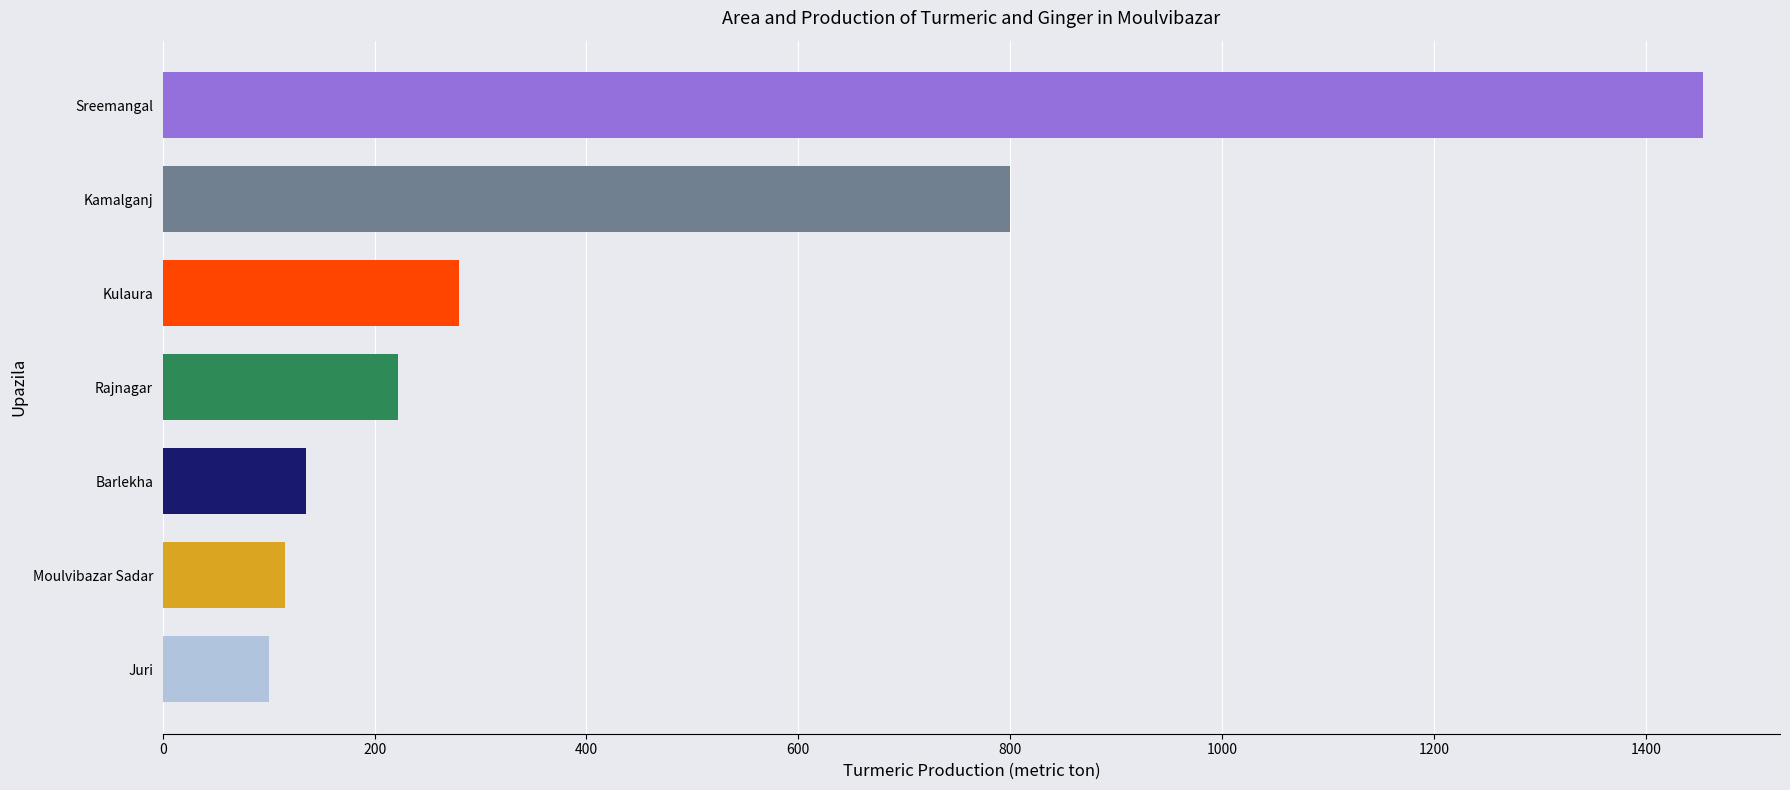

What is the average value?

444